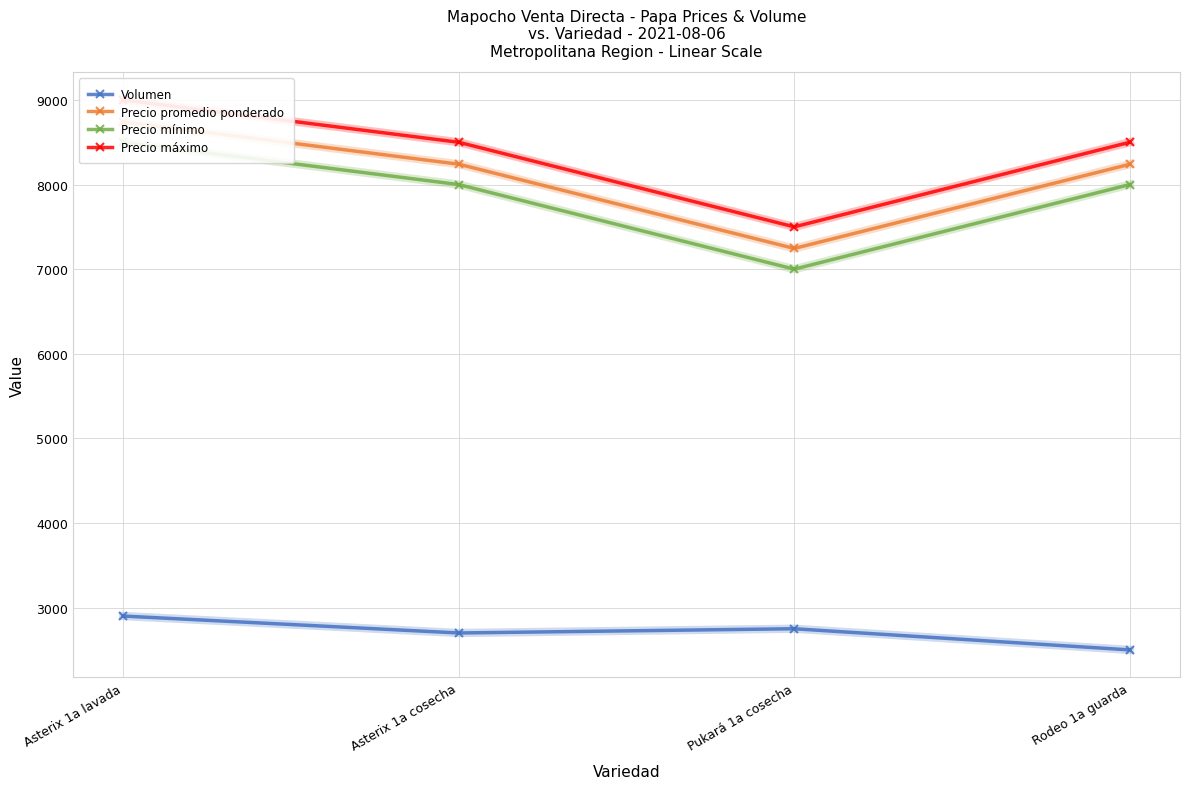

At which label does Precio máximo reach its minimum?

Pukará 1a cosecha